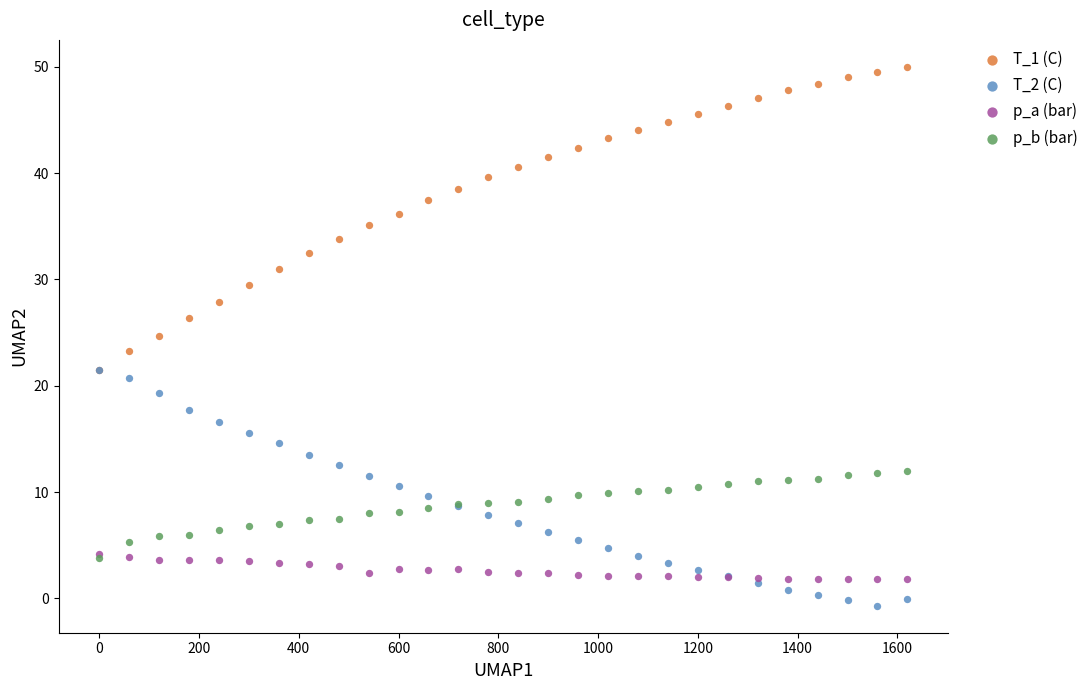

What are all the series names shown in the legend?

T_1 (C), T_2 (C), p_a (bar), p_b (bar)